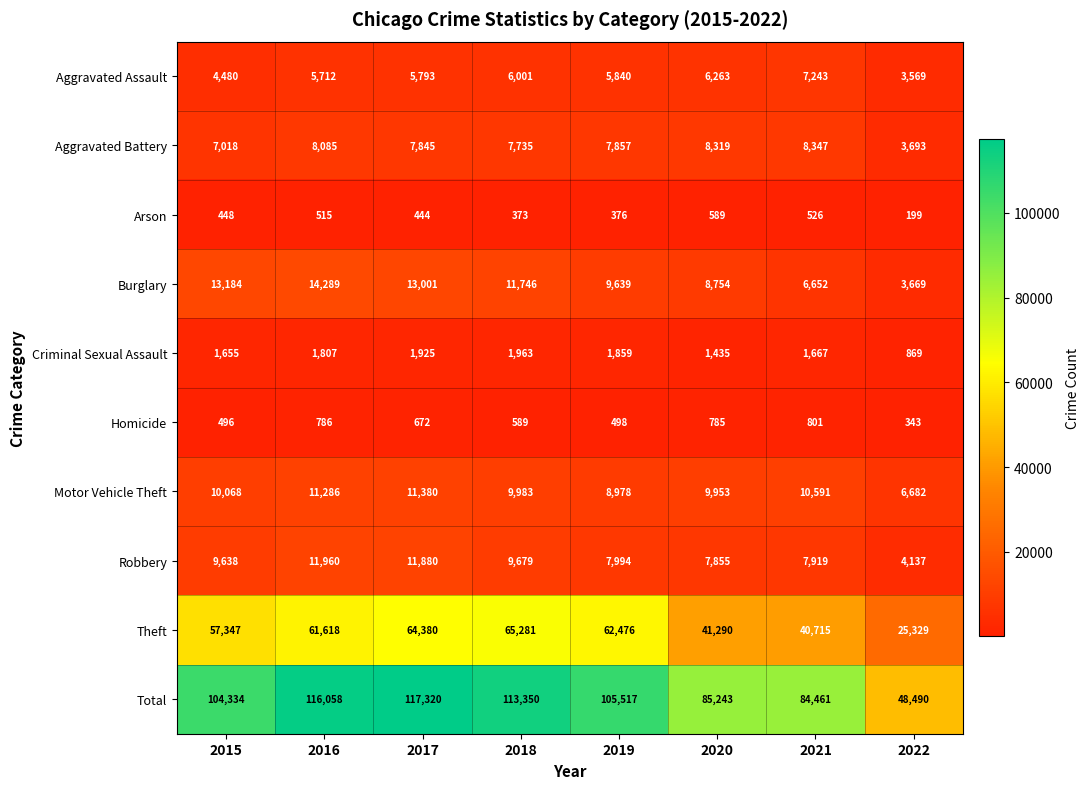

Which category has the highest value across all series?

2017